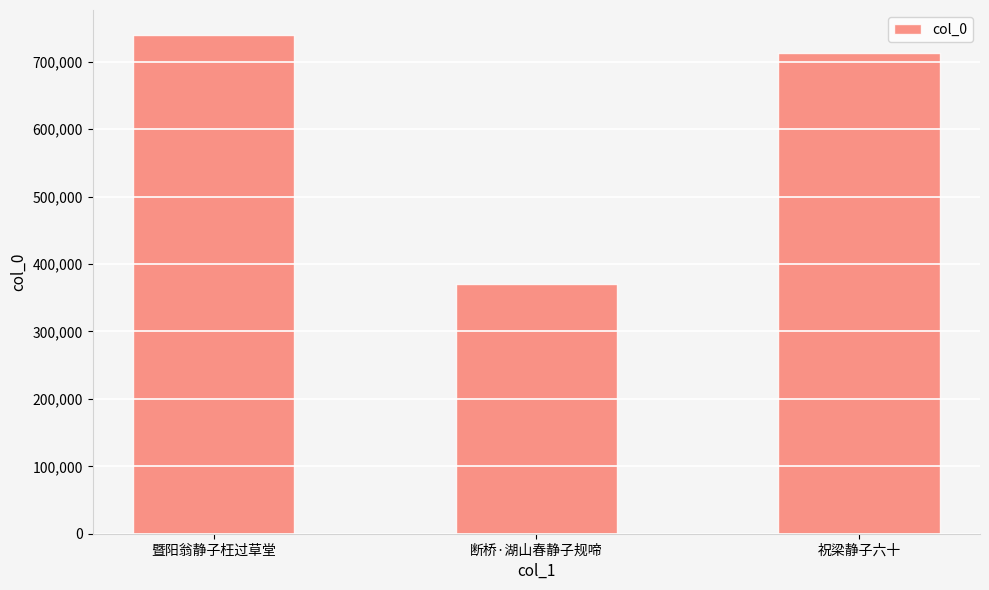

What value does the data have at 断桥·湖山春静子规啼, to the nearest 50?

370150